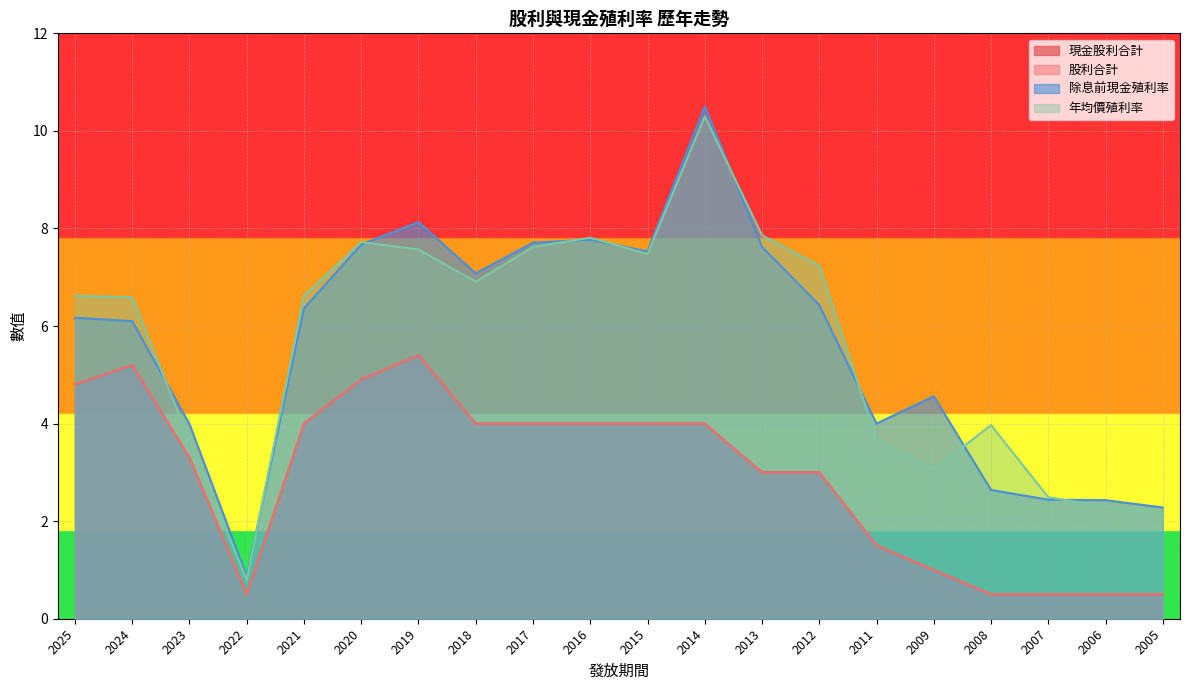

Which series has the largest total across all categories?

年均價殖利率